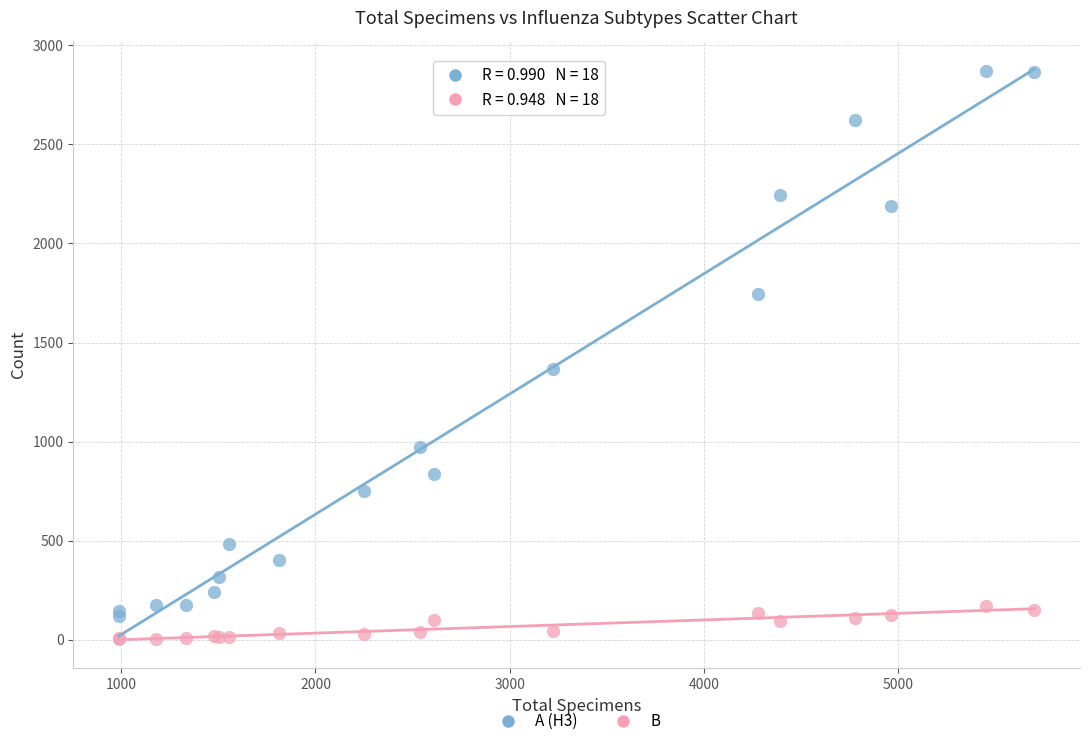

What is the X range (max minus min) for the scatter plot?

4711